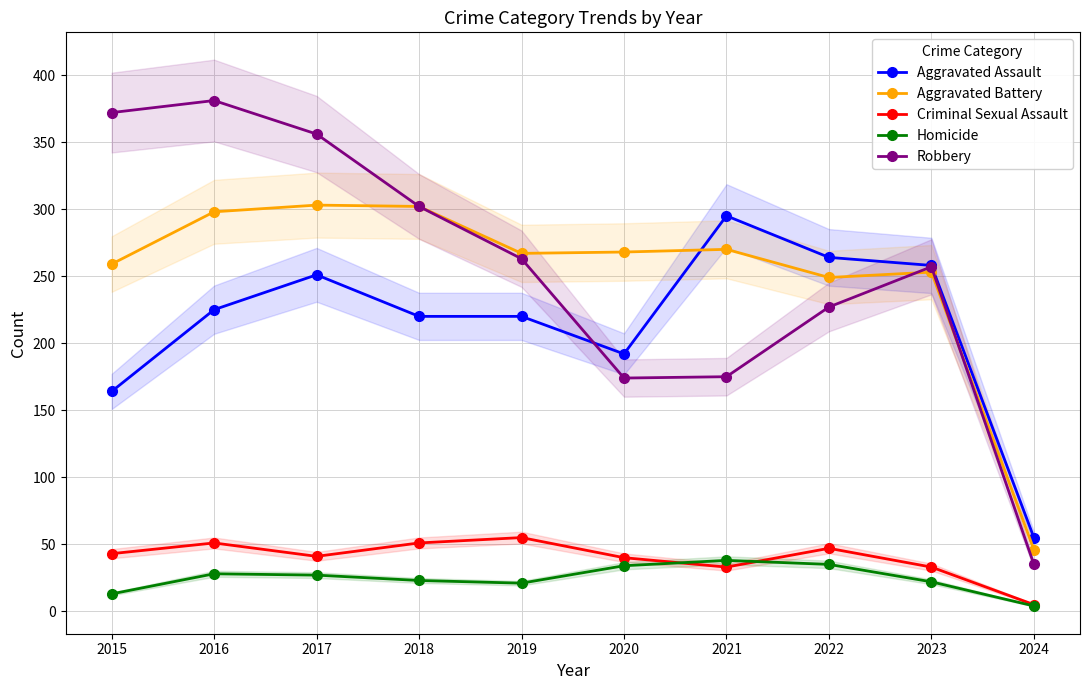

Count the number of data series in this chart.

5